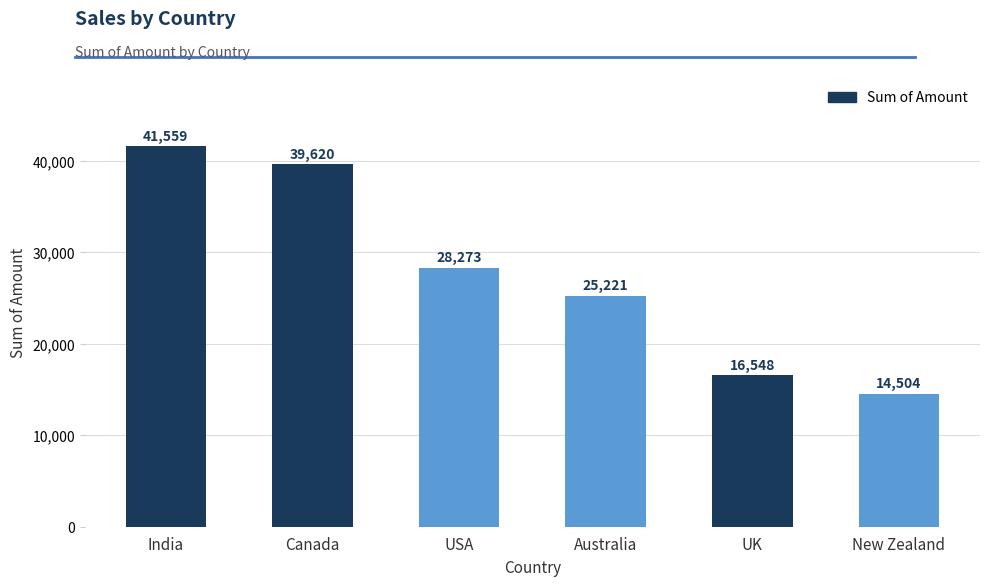

Approximately how many times larger is the value at Australia compared to New Zealand?

1.7